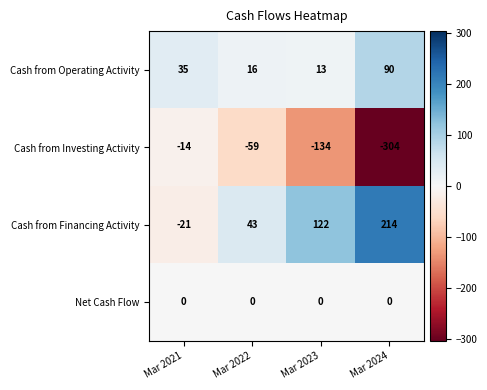

What is the spread (max minus min) of values at Mar 2023?

256